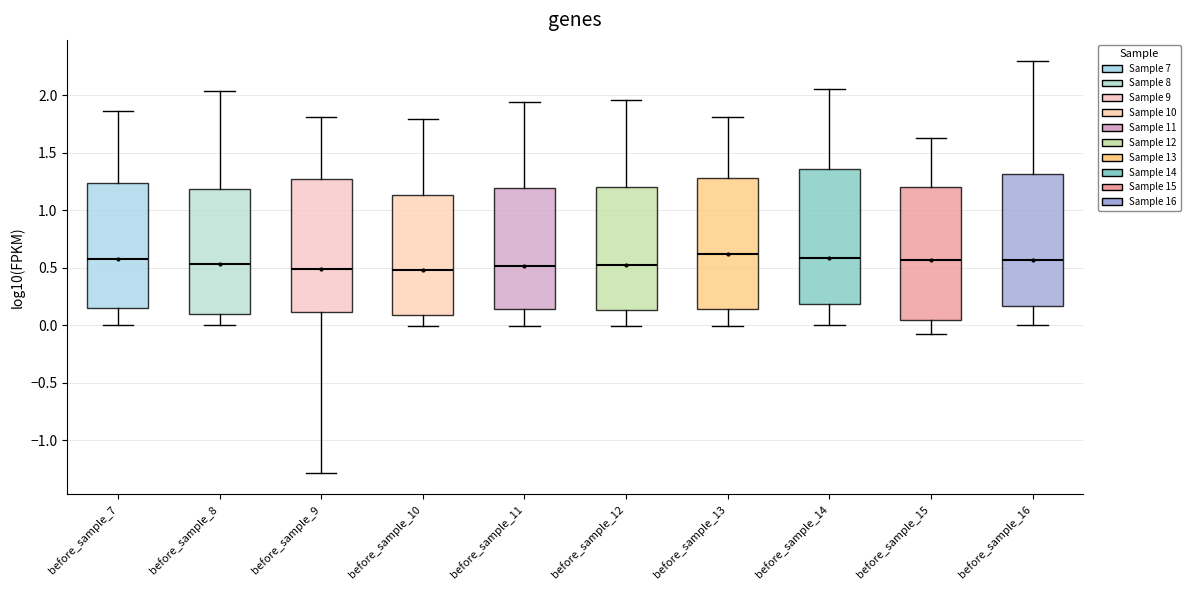

Reading left to right, read every box against the y-axis: the position of its median line, the range the box covers, and the ends of its whiskers. The values are not printed on the chart, so give them approximately, as read against the axis.

before_sample_7: median 0.60, box 0.15 to 1.25, whiskers 0.00 to 1.85
before_sample_8: median 0.55, box 0.10 to 1.20, whiskers 0.00 to 2.05
before_sample_9: median 0.50, box 0.10 to 1.25, whiskers -1.30 to 1.80
before_sample_10: median 0.50, box 0.10 to 1.15, whiskers 0.00 to 1.80
before_sample_11: median 0.50, box 0.15 to 1.20, whiskers 0.00 to 1.95
before_sample_12: median 0.50, box 0.15 to 1.20, whiskers 0.00 to 1.95
before_sample_13: median 0.60, box 0.15 to 1.30, whiskers 0.00 to 1.80
before_sample_14: median 0.60, box 0.20 to 1.35, whiskers 0.00 to 2.05
before_sample_15: median 0.55, box 0.05 to 1.20, whiskers -0.10 to 1.60
before_sample_16: median 0.55, box 0.15 to 1.30, whiskers 0.00 to 2.30